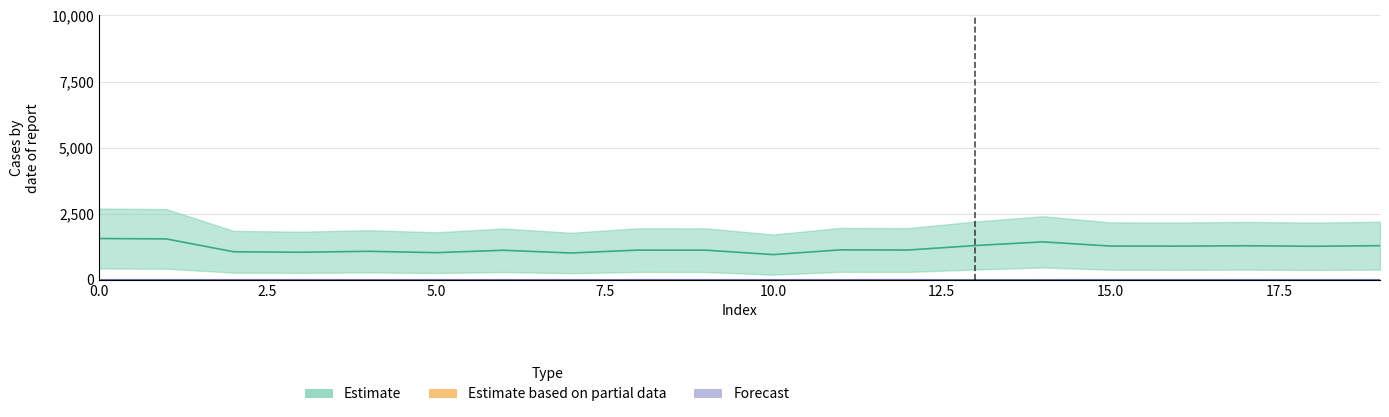

Is the value of Forecast_upper at 18 greater than the value of Estimate_upper at 9?

No